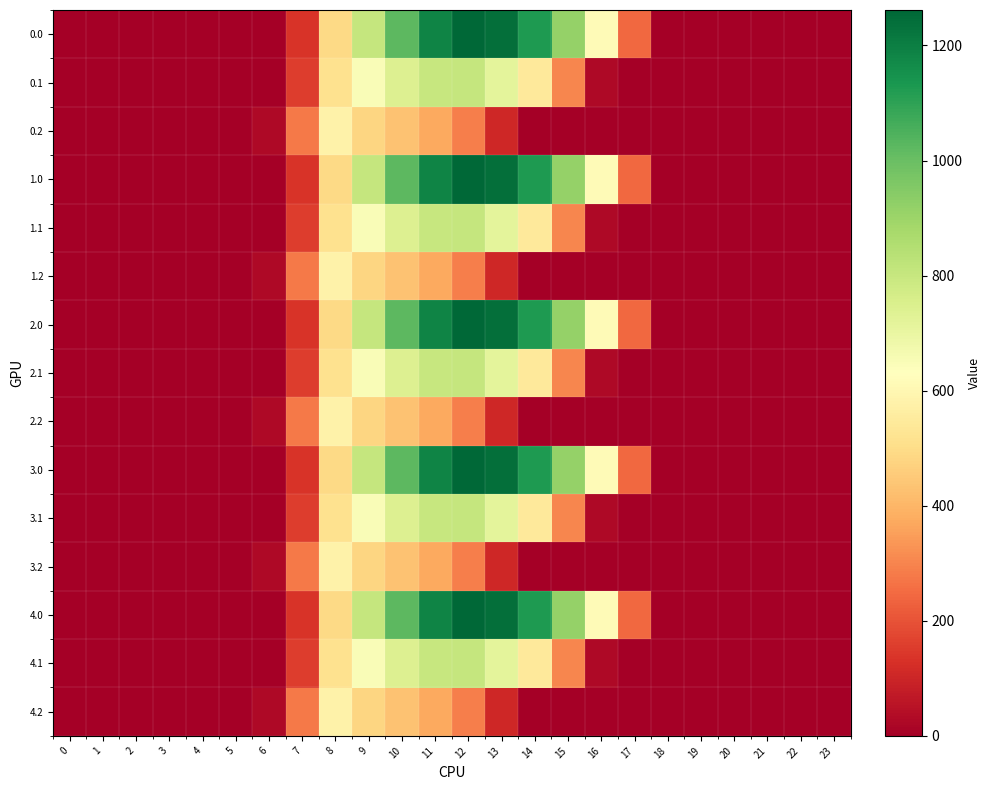

Reading left to right, transcribe all the data shown in this chart.

0.0: 0=0.0	1=0.0	2=0.0	3=0.0	4=0.0	5=0.0	6=0.0	7=134.3	8=489.3	9=804.0	10=1023.2	11=1185.2	12=1261.6	13=1237.4	14=1128.6	15=911.8	16=613.0	17=243.5	18=0.0	19=0.0	20=0.0	21=0.0	22=0.0	23=0.0
0.1: 0=0.0	1=0.0	2=0.0	3=0.0	4=0.0	5=0.0	6=0.0	7=153.2	8=514.8	9=646.9	10=742.1	11=800.2	12=806.9	13=715.3	14=544.1	15=301.4	16=26.8	17=0.0	18=0.0	19=0.0	20=0.0	21=0.0	22=0.0	23=0.0
0.2: 0=0.0	1=0.0	2=0.0	3=0.0	4=0.0	5=0.0	6=29.3	7=276.9	8=576.6	9=480.7	10=430.5	11=374.4	12=289.5	13=107.8	14=0.0	15=0.0	16=0.0	17=0.0	18=0.0	19=0.0	20=0.0	21=0.0	22=0.0	23=0.0
1.0: 0=0.0	1=0.0	2=0.0	3=0.0	4=0.0	5=0.0	6=0.0	7=134.3	8=489.3	9=804.0	10=1023.2	11=1185.2	12=1261.6	13=1237.4	14=1128.6	15=911.8	16=613.0	17=243.5	18=0.0	19=0.0	20=0.0	21=0.0	22=0.0	23=0.0
1.1: 0=0.0	1=0.0	2=0.0	3=0.0	4=0.0	5=0.0	6=0.0	7=153.2	8=514.8	9=646.9	10=742.1	11=800.2	12=806.9	13=715.3	14=544.1	15=301.4	16=26.8	17=0.0	18=0.0	19=0.0	20=0.0	21=0.0	22=0.0	23=0.0
1.2: 0=0.0	1=0.0	2=0.0	3=0.0	4=0.0	5=0.0	6=29.3	7=276.9	8=576.6	9=480.7	10=430.5	11=374.4	12=289.5	13=107.8	14=0.0	15=0.0	16=0.0	17=0.0	18=0.0	19=0.0	20=0.0	21=0.0	22=0.0	23=0.0
2.0: 0=0.0	1=0.0	2=0.0	3=0.0	4=0.0	5=0.0	6=0.0	7=134.3	8=489.3	9=804.0	10=1023.2	11=1185.2	12=1261.6	13=1237.4	14=1128.6	15=911.8	16=613.0	17=243.5	18=0.0	19=0.0	20=0.0	21=0.0	22=0.0	23=0.0
2.1: 0=0.0	1=0.0	2=0.0	3=0.0	4=0.0	5=0.0	6=0.0	7=153.2	8=514.8	9=646.9	10=742.1	11=800.2	12=806.9	13=715.3	14=544.1	15=301.4	16=26.8	17=0.0	18=0.0	19=0.0	20=0.0	21=0.0	22=0.0	23=0.0
2.2: 0=0.0	1=0.0	2=0.0	3=0.0	4=0.0	5=0.0	6=29.3	7=276.9	8=576.6	9=480.7	10=430.5	11=374.4	12=289.5	13=107.8	14=0.0	15=0.0	16=0.0	17=0.0	18=0.0	19=0.0	20=0.0	21=0.0	22=0.0	23=0.0
3.0: 0=0.0	1=0.0	2=0.0	3=0.0	4=0.0	5=0.0	6=0.0	7=134.3	8=489.3	9=804.0	10=1023.2	11=1185.2	12=1261.6	13=1237.4	14=1128.6	15=911.8	16=613.0	17=243.5	18=0.0	19=0.0	20=0.0	21=0.0	22=0.0	23=0.0
3.1: 0=0.0	1=0.0	2=0.0	3=0.0	4=0.0	5=0.0	6=0.0	7=153.2	8=514.8	9=646.9	10=742.1	11=800.2	12=806.9	13=715.3	14=544.1	15=301.4	16=26.8	17=0.0	18=0.0	19=0.0	20=0.0	21=0.0	22=0.0	23=0.0
3.2: 0=0.0	1=0.0	2=0.0	3=0.0	4=0.0	5=0.0	6=29.3	7=276.9	8=576.6	9=480.7	10=430.5	11=374.4	12=289.5	13=107.8	14=0.0	15=0.0	16=0.0	17=0.0	18=0.0	19=0.0	20=0.0	21=0.0	22=0.0	23=0.0
4.0: 0=0.0	1=0.0	2=0.0	3=0.0	4=0.0	5=0.0	6=0.0	7=134.3	8=489.3	9=804.0	10=1023.2	11=1185.2	12=1261.6	13=1237.4	14=1128.6	15=911.8	16=613.0	17=243.5	18=0.0	19=0.0	20=0.0	21=0.0	22=0.0	23=0.0
4.1: 0=0.0	1=0.0	2=0.0	3=0.0	4=0.0	5=0.0	6=0.0	7=153.2	8=514.8	9=646.9	10=742.1	11=800.2	12=806.9	13=715.3	14=544.1	15=301.4	16=26.8	17=0.0	18=0.0	19=0.0	20=0.0	21=0.0	22=0.0	23=0.0
4.2: 0=0.0	1=0.0	2=0.0	3=0.0	4=0.0	5=0.0	6=29.3	7=276.9	8=576.6	9=480.7	10=430.5	11=374.4	12=289.5	13=107.8	14=0.0	15=0.0	16=0.0	17=0.0	18=0.0	19=0.0	20=0.0	21=0.0	22=0.0	23=0.0